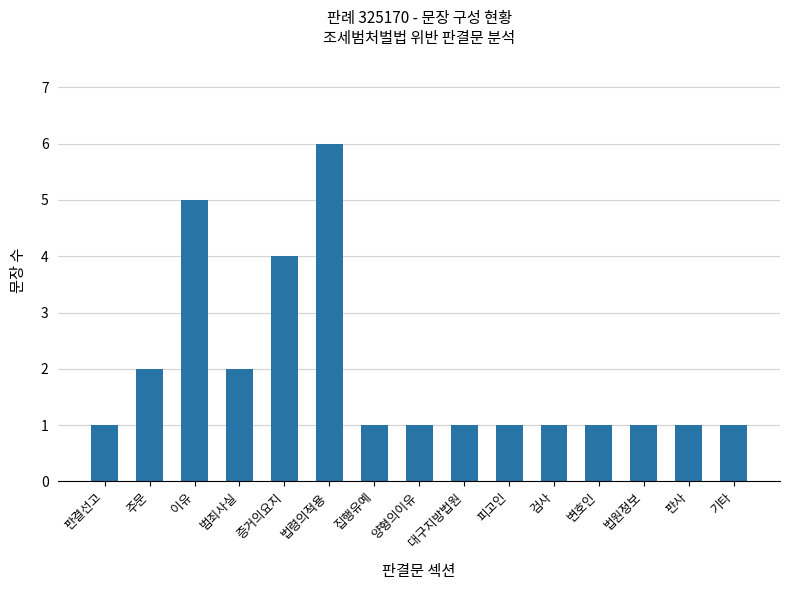

Read the value at 집행유예.

1